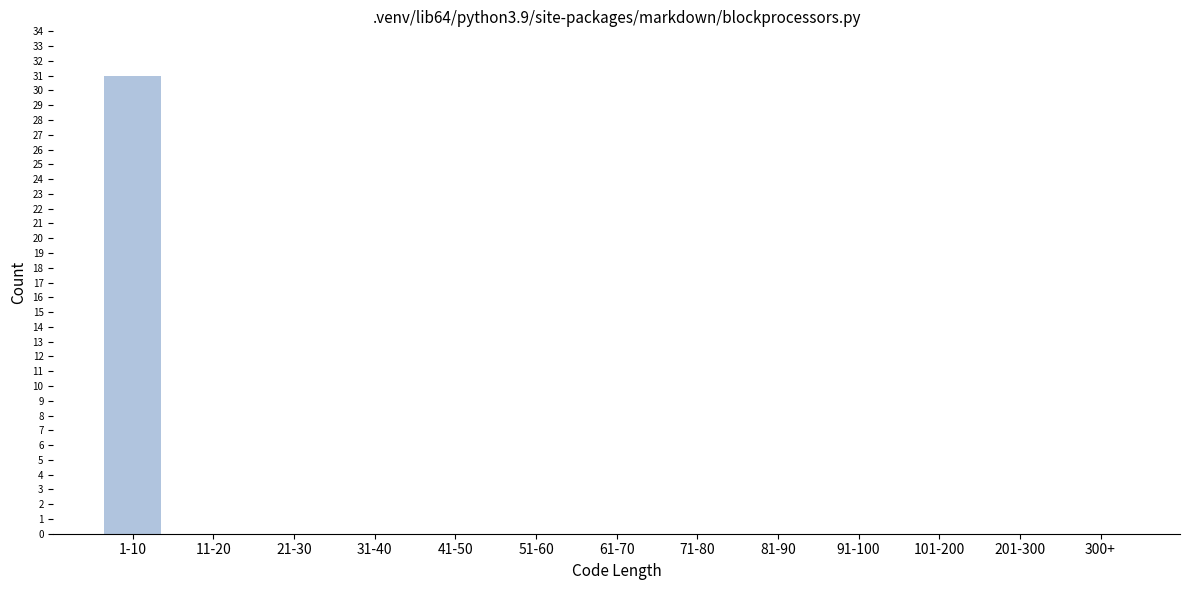

Reading right to left, what are all the values shown in this chart?

300+=0	201-300=0	101-200=0	91-100=0	81-90=0	71-80=0	61-70=0	51-60=0	41-50=0	31-40=0	21-30=0	11-20=0	1-10=31